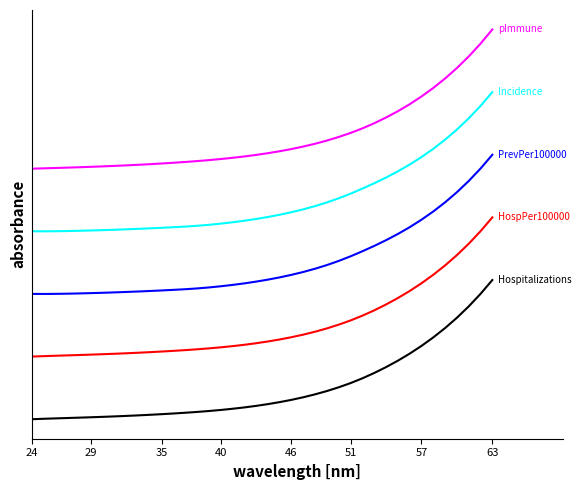

Reading left to right, transcribe all the data shown in this chart.

Hospitalizations: 0.0	0.0	0.0	0.0	0.0	0.0	0.0	0.0	0.0	0.0	0.0	0.0	0.0	0.0	0.1	0.1	0.1	0.1	0.1	0.1	0.1	0.1	0.1	0.2	0.2	0.2	0.2	0.3	0.3	0.3	0.4	0.4	0.5	0.5	0.6	0.7	0.7	0.8	0.9	1.0
HospPer100000: 0.5	0.5	0.5	0.5	0.5	0.5	0.5	0.5	0.5	0.5	0.5	0.5	0.5	0.5	0.5	0.5	0.5	0.5	0.5	0.5	0.6	0.6	0.6	0.6	0.6	0.7	0.7	0.7	0.7	0.8	0.8	0.9	0.9	1.0	1.0	1.1	1.2	1.3	1.4	1.4
PrevPer100000: 0.9	0.9	0.9	0.9	0.9	0.9	0.9	0.9	0.9	0.9	0.9	0.9	0.9	0.9	0.9	0.9	1.0	1.0	1.0	1.0	1.0	1.0	1.0	1.1	1.1	1.1	1.1	1.2	1.2	1.2	1.3	1.3	1.4	1.4	1.5	1.6	1.6	1.7	1.8	1.9
Incidence: 1.4	1.4	1.4	1.4	1.4	1.4	1.4	1.4	1.4	1.4	1.4	1.4	1.4	1.4	1.4	1.4	1.4	1.4	1.4	1.4	1.5	1.5	1.5	1.5	1.5	1.6	1.6	1.6	1.7	1.7	1.7	1.8	1.8	1.9	1.9	2.0	2.1	2.2	2.3	2.4
pImmune: 1.8	1.8	1.8	1.8	1.8	1.8	1.8	1.8	1.8	1.8	1.8	1.8	1.8	1.8	1.9	1.9	1.9	1.9	1.9	1.9	1.9	1.9	1.9	2.0	2.0	2.0	2.0	2.1	2.1	2.1	2.2	2.2	2.3	2.3	2.4	2.4	2.5	2.6	2.7	2.8